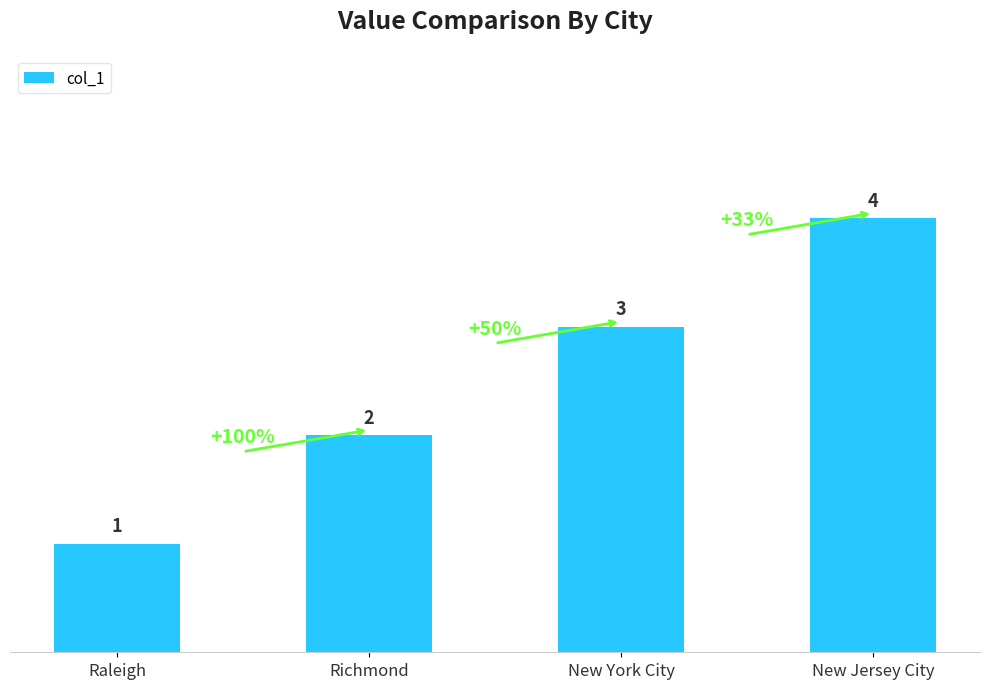

Reading left to right, transcribe all the data shown in this chart.

1	2	3	4